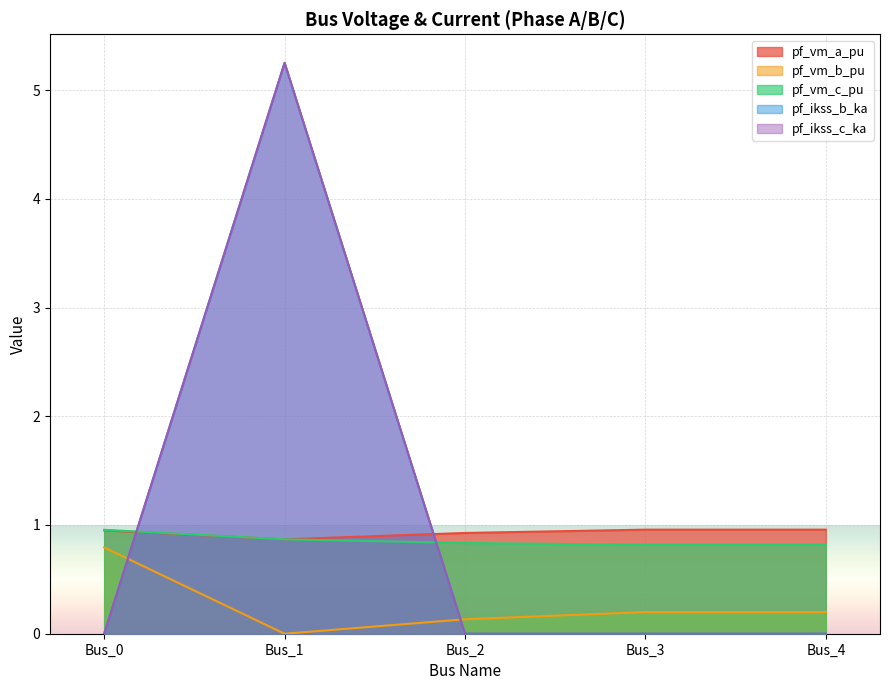

Is it true that pf_vm_a_pu equals 0.2 at Bus_3?

False